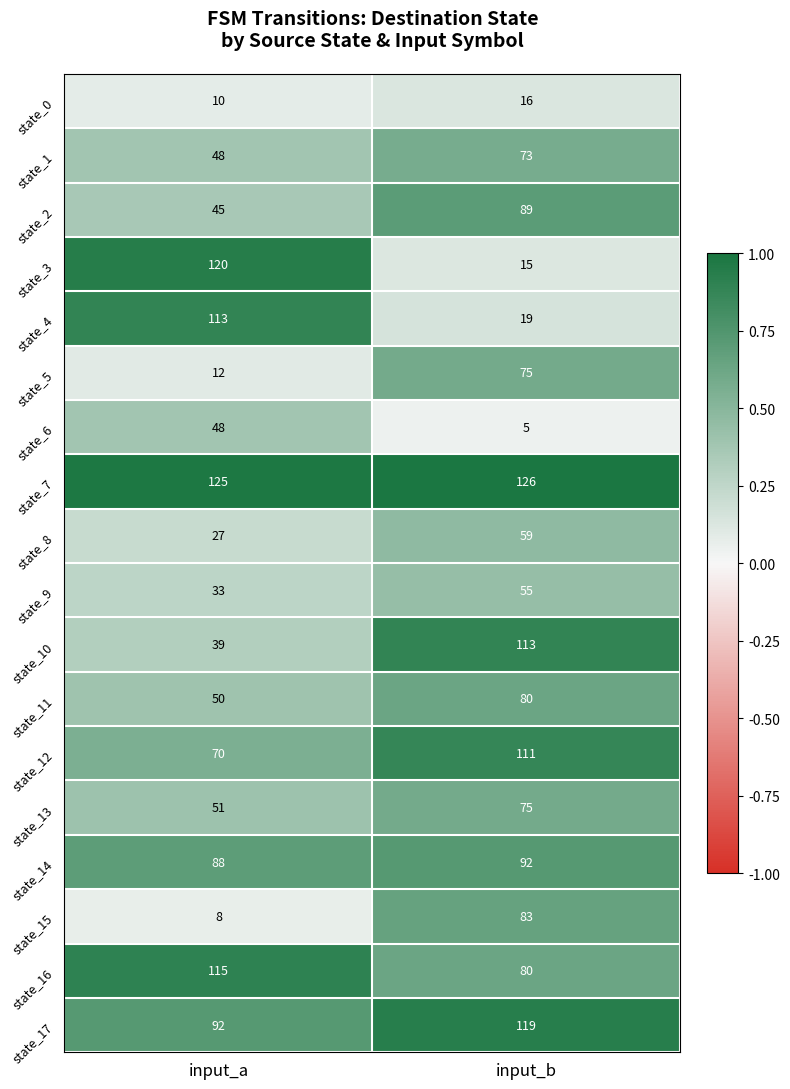

At which category is the sum across all series the highest?

input_b